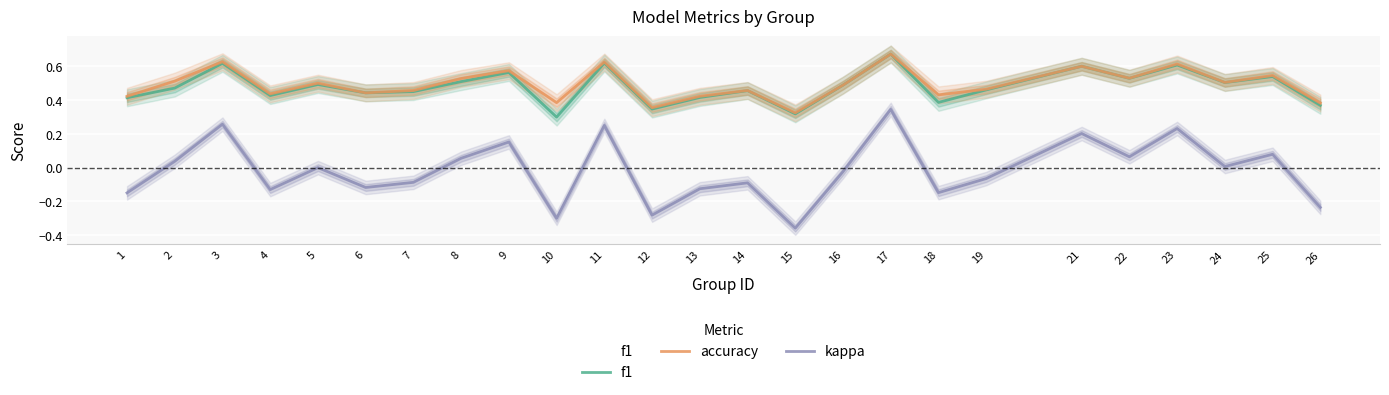

Rank the series at 15 from highest to lowest value.

accuracy, f1, kappa